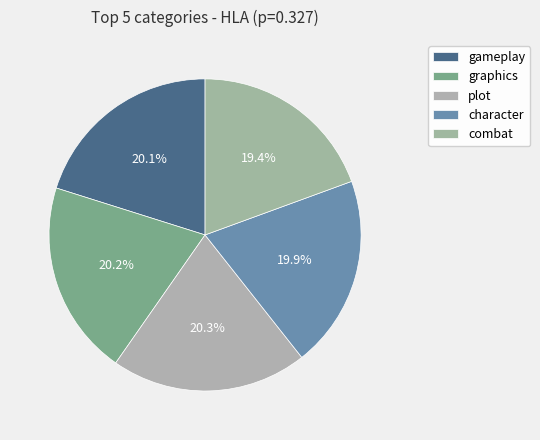

Which slice is the largest?

plot